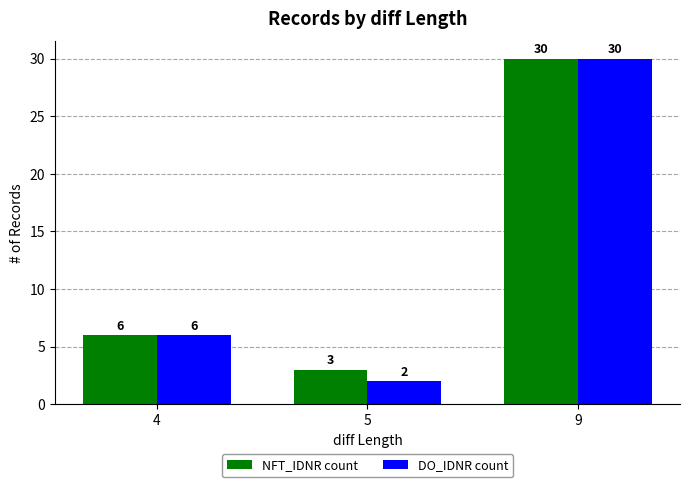

Count the number of categories in the chart.

3